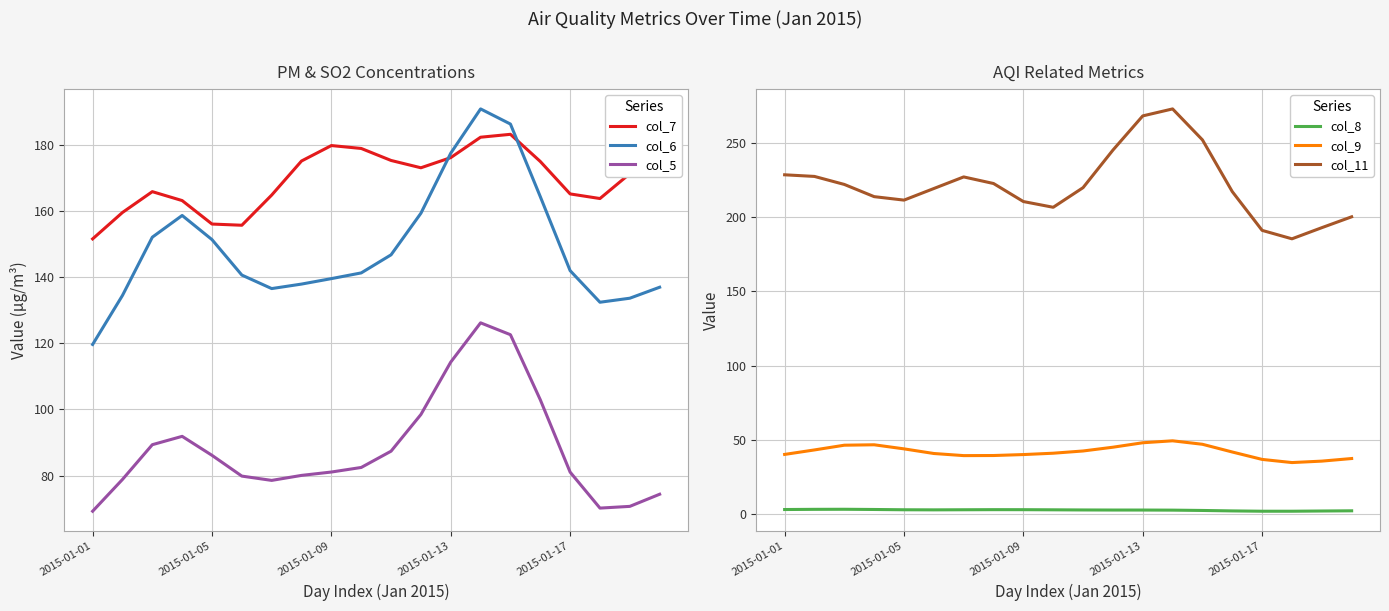

Reading left to right, list all the values displayed in this chart.

col_7: 151.6	159.7	166.0	163.3	156.1	155.8	164.9	175.2	179.9	179.0	175.4	173.2	176.3	182.4	183.3	175.1	165.3	163.9	171.4	178.9
col_6: 119.7	134.5	152.2	158.7	151.4	140.7	136.6	138.0	139.6	141.4	146.8	159.4	177.6	191.0	186.4	164.5	142.0	132.5	133.7	137.0
col_5: 69.2	78.8	89.3	91.9	86.1	79.8	78.5	80.0	81.1	82.4	87.4	98.5	114.3	126.2	122.6	102.9	81.0	70.1	70.7	74.3
col_8: 3.1	3.3	3.3	3.2	3.0	2.9	3.0	3.0	3.0	2.9	2.8	2.8	2.8	2.7	2.5	2.2	2.0	2.0	2.1	2.3
col_9: 40.2	43.2	46.4	46.7	44.0	40.8	39.4	39.5	40.1	41.0	42.5	45.1	48.1	49.4	47.0	41.8	36.9	34.7	35.7	37.5
col_11: 228.3	227.2	221.9	213.6	211.3	219.1	226.9	222.5	210.3	206.5	219.7	245.0	268.0	272.7	251.8	217.0	191.0	185.3	192.8	200.1